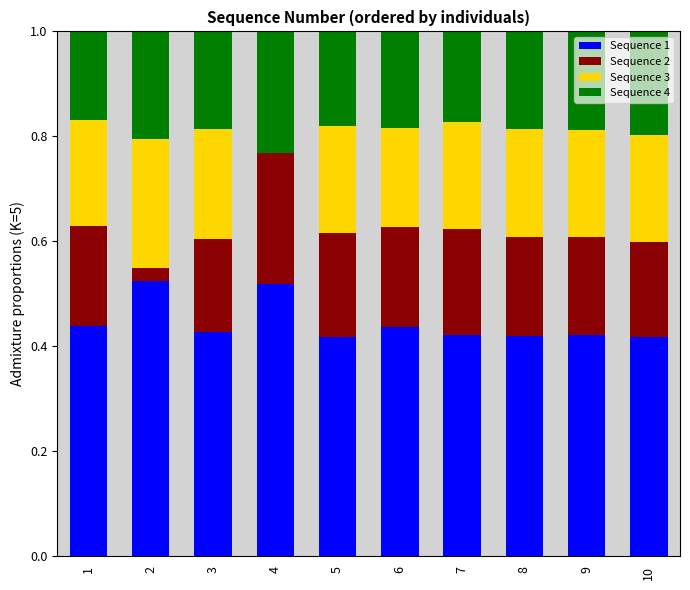

What is the total value across all series at 8?

1.0